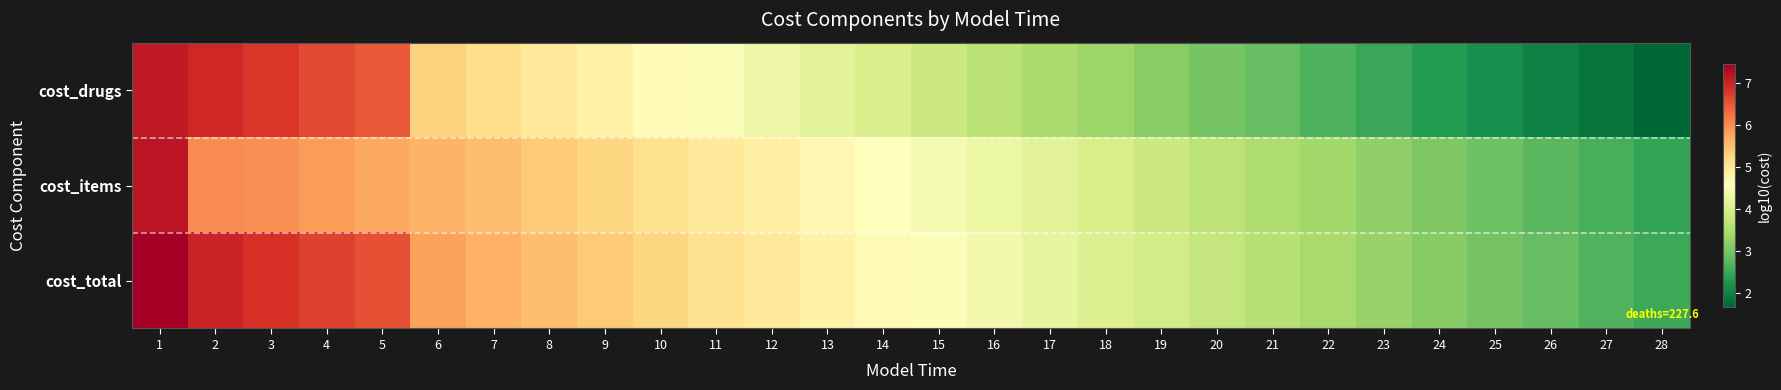

Reading left to right, transcribe all the data shown in this chart.

cost_drugs: 1=7.1	2=7.0	3=6.8	4=6.6	5=6.5	6=5.3	7=5.1	8=5.0	9=4.8	10=4.6	11=4.5	12=4.3	13=4.1	14=4.0	15=3.8	16=3.7	17=3.5	18=3.3	19=3.2	20=3.0	21=2.8	22=2.7	23=2.5	24=2.3	25=2.2	26=2.0	27=1.8	28=1.7
cost_items: 1=7.2	2=6.0	3=6.0	4=5.9	5=5.8	6=5.6	7=5.5	8=5.4	9=5.3	10=5.1	11=5.0	12=4.8	13=4.7	14=4.6	15=4.4	16=4.3	17=4.1	18=4.0	19=3.8	20=3.7	21=3.5	22=3.4	23=3.2	24=3.1	25=2.9	26=2.8	27=2.6	28=2.4
cost_total: 1=7.5	2=7.0	3=6.9	4=6.7	5=6.6	6=5.8	7=5.7	8=5.5	9=5.4	10=5.2	11=5.1	12=5.0	13=4.8	14=4.7	15=4.5	16=4.4	17=4.2	18=4.1	19=3.9	20=3.8	21=3.6	22=3.4	23=3.3	24=3.1	25=3.0	26=2.8	27=2.7	28=2.5